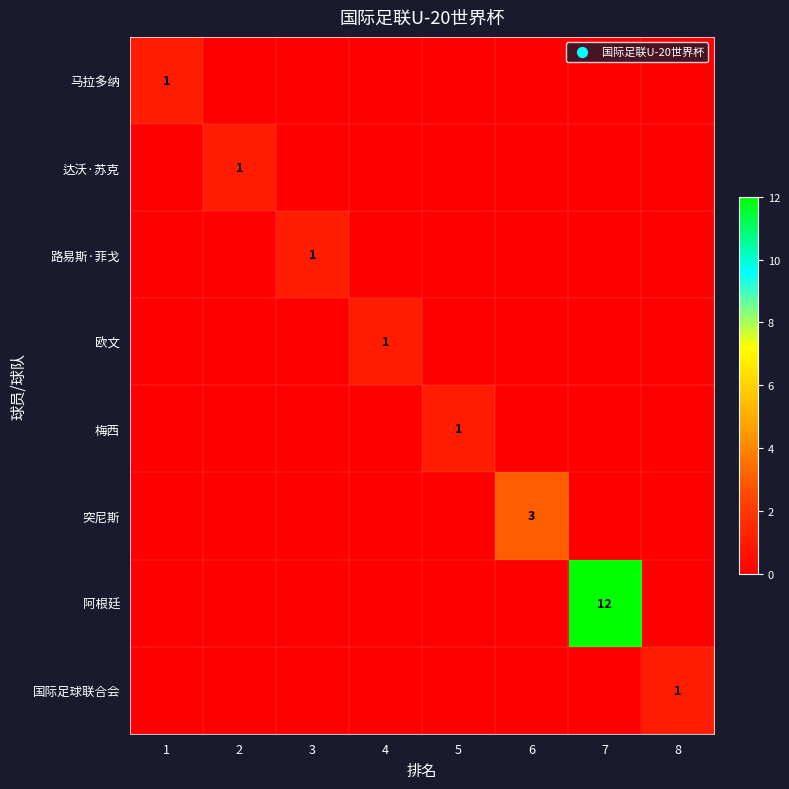

List the series in order of their peak value, lowest first.

马拉多纳, 达沃·苏克, 路易斯·菲戈, 欧文, 梅西, 国际足球联合会, 突尼斯, 阿根廷